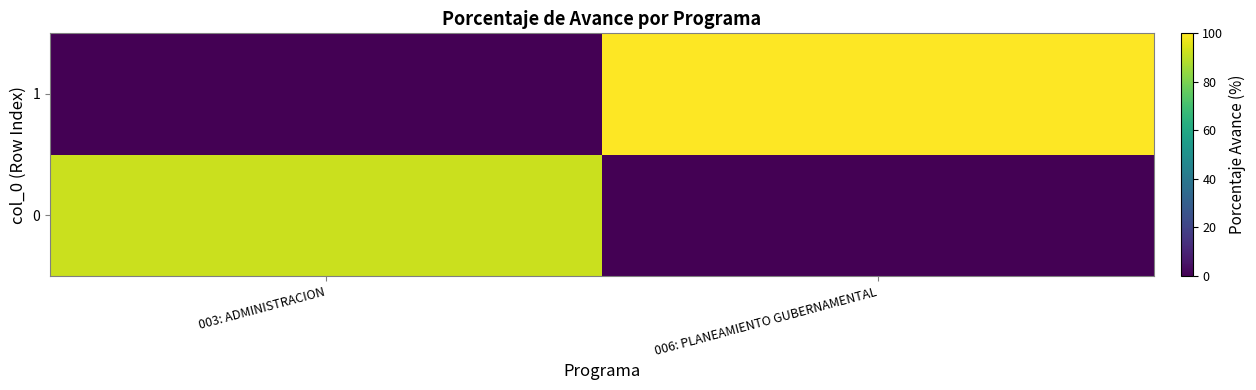

What is the difference between the highest and lowest values at 003: ADMINISTRACION?

92.1